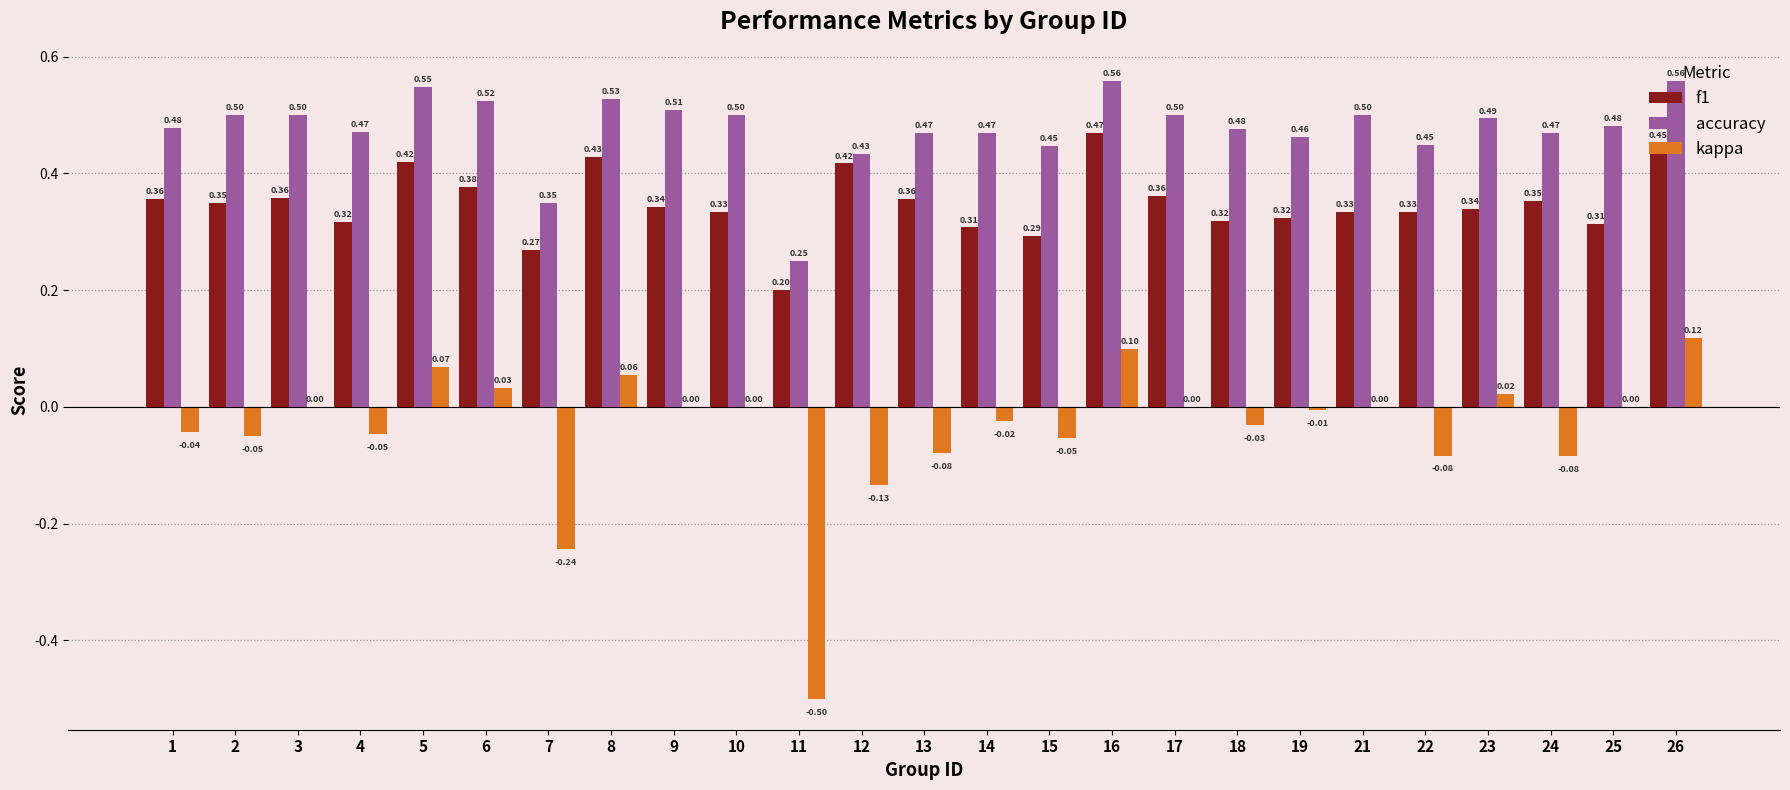

Does the chart contain stacked bars?

No